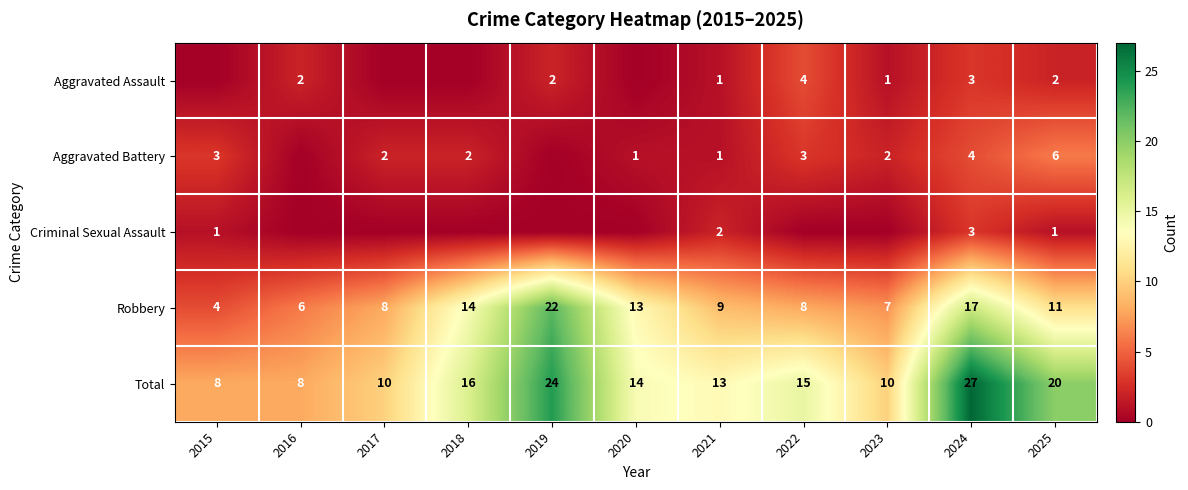

How many values in the Aggravated Assault series are below 1?

4